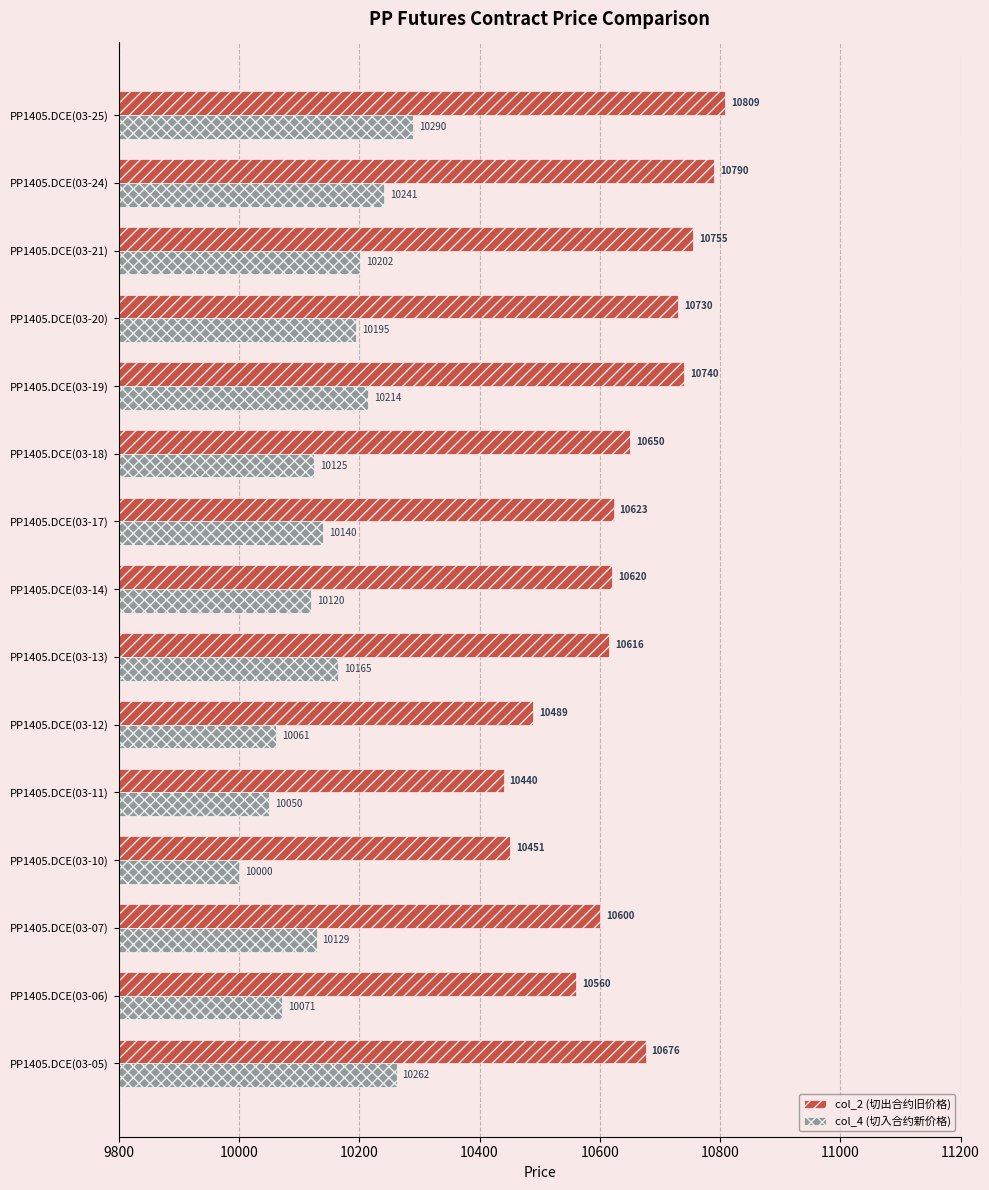

How many series are shown in this chart?

2